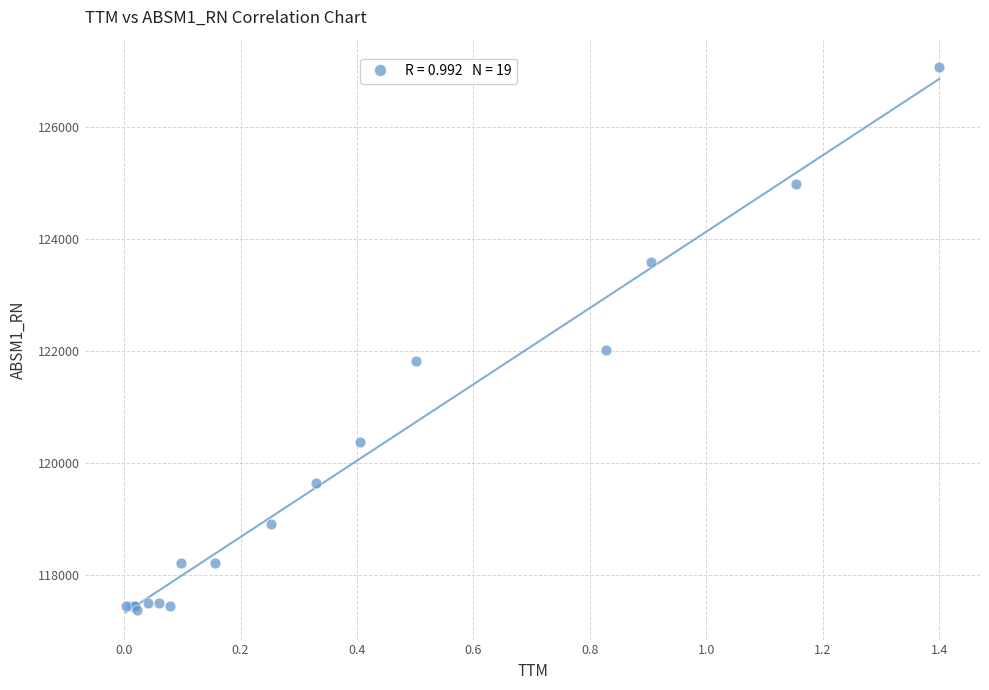

What Y value in the scatter plot is closest to 122222?

122013.1